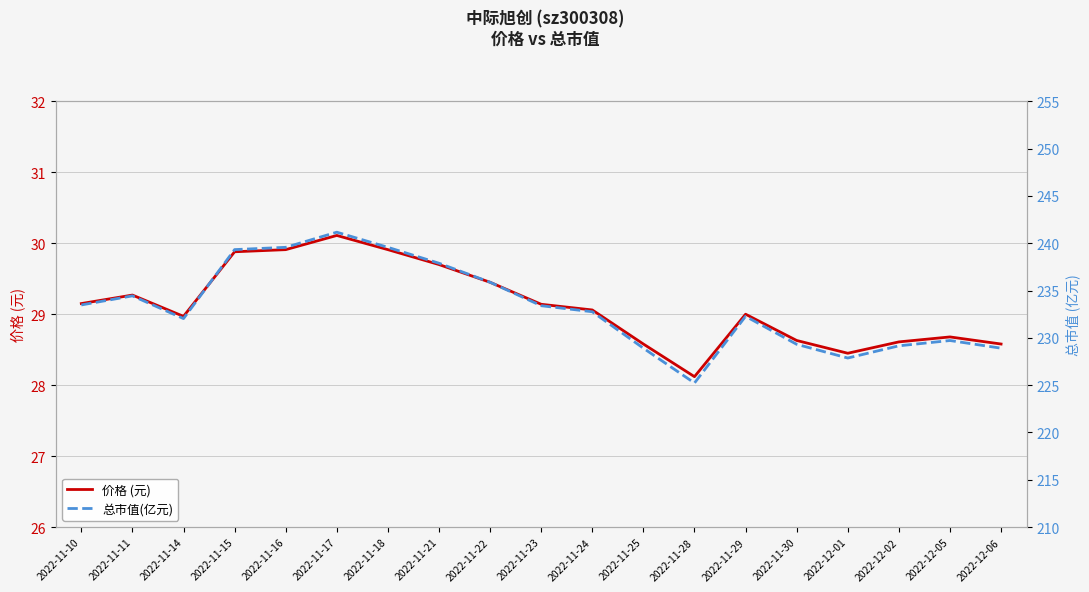

What is the sum of the 总市值(亿元) values at 2022-11-28 and 2022-11-21?

463.1